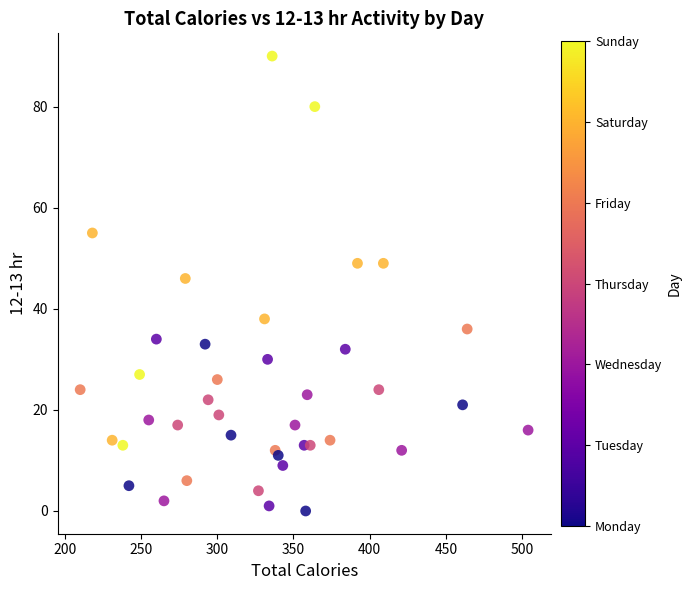

What is the range of Y values (max minus min)?

90